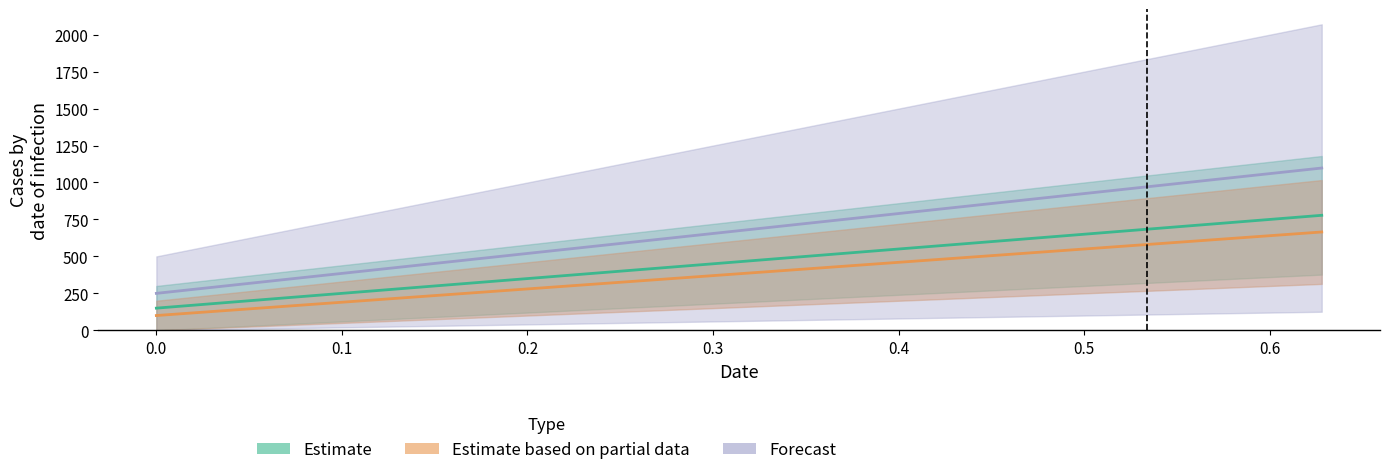

List the labels in order of value, smallest first.

0, 0.314, 0.628